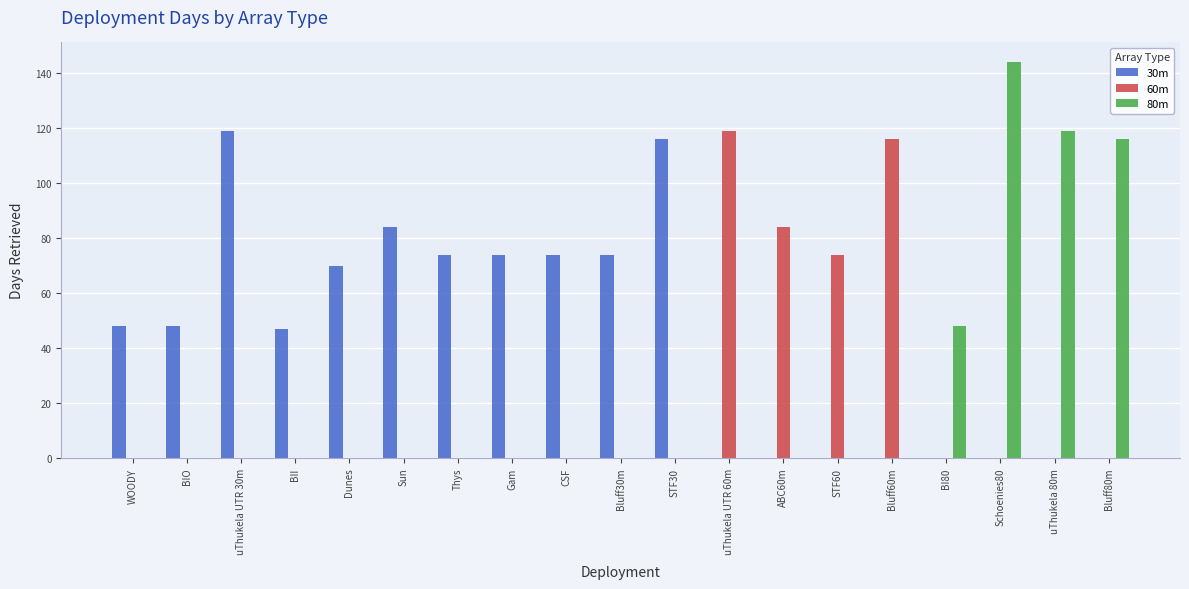

What are all the series names shown in the legend?

30m, 60m, 80m